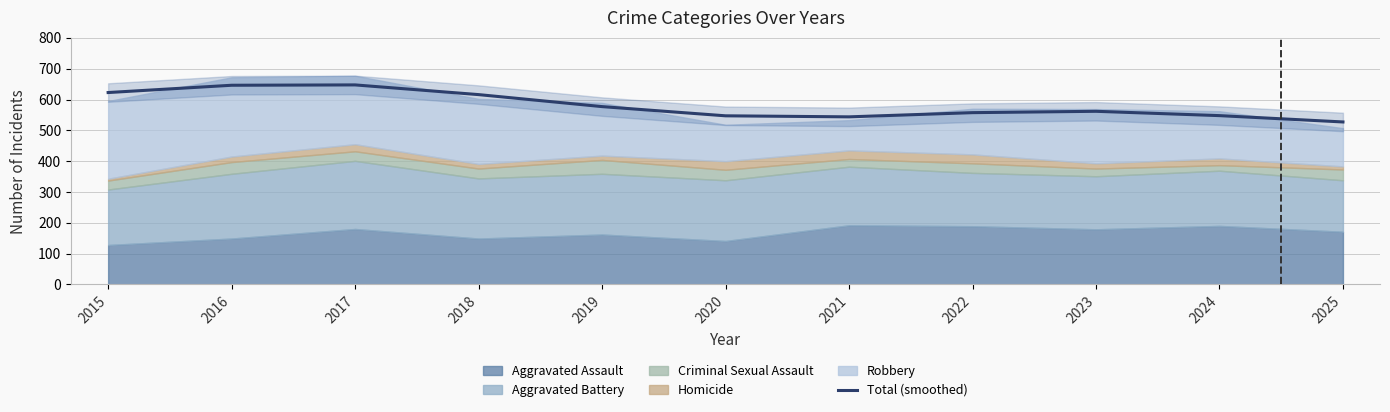

What is the value of the 8th point from the left?

557.4